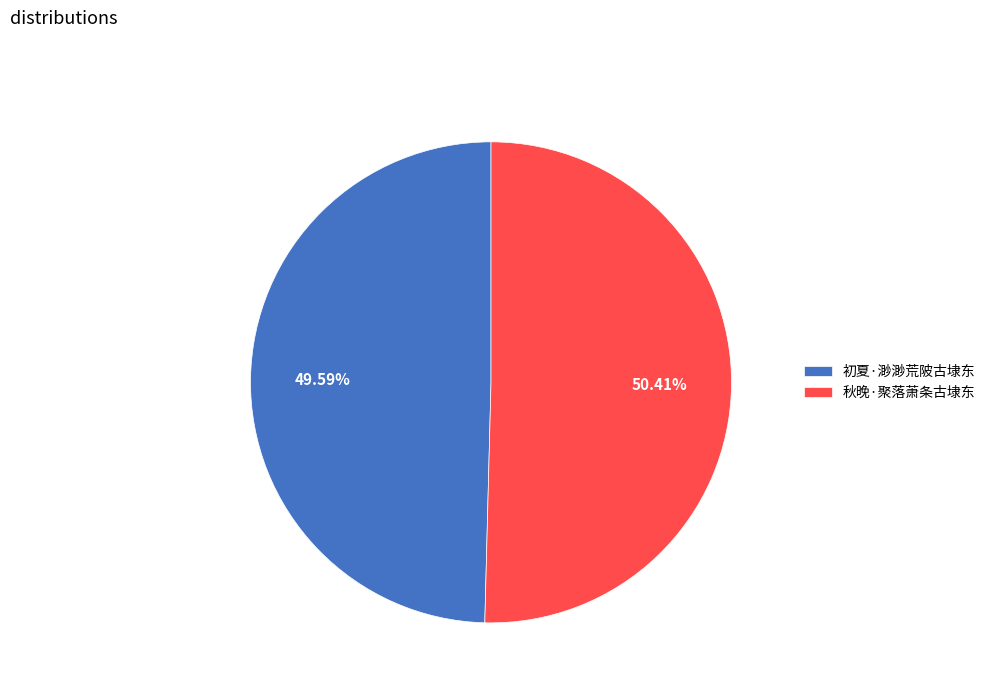

Is it true that 秋晚·聚落萧条古埭东 is 62% of the pie?

False